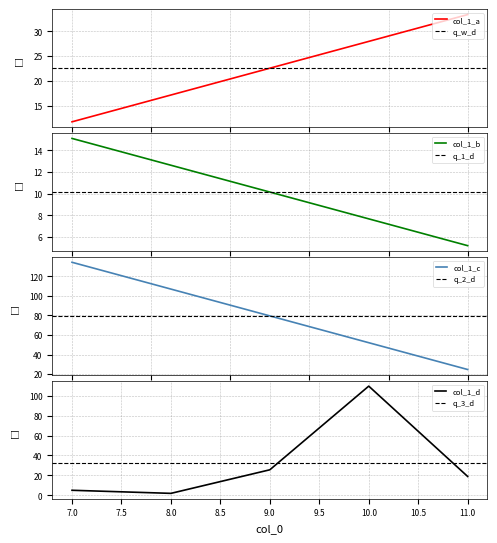

Reading left to right, what are all the values shown in this chart?

4=5.2	8=1.9	2=33.4	7=5.0	5=134.3	11=18.9	10=109.7	1=11.7	6=24.8	3=15.1	9=25.6